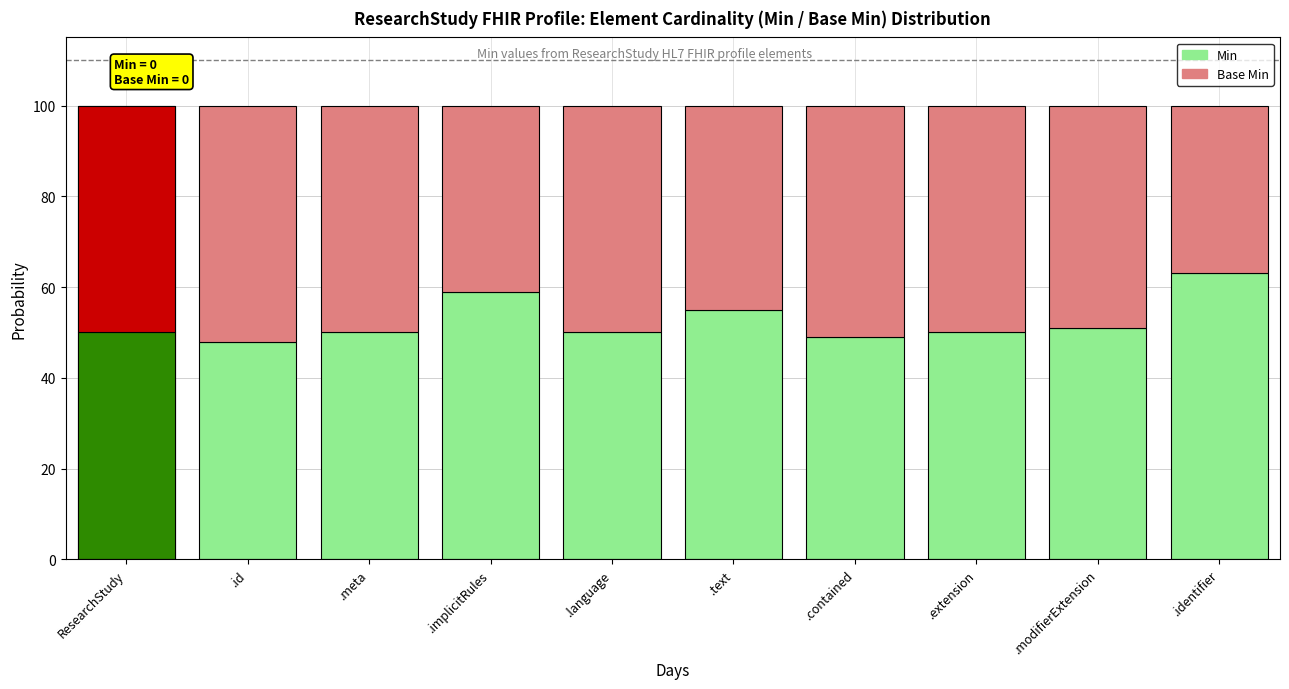

What is the value of the Min (Base) bar at the 8th from the left?

50